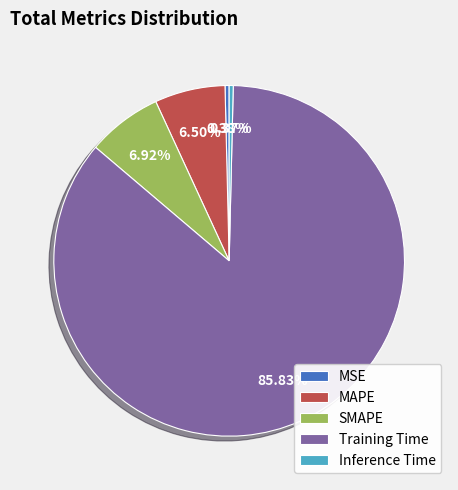

Count the number of slices in the pie.

5